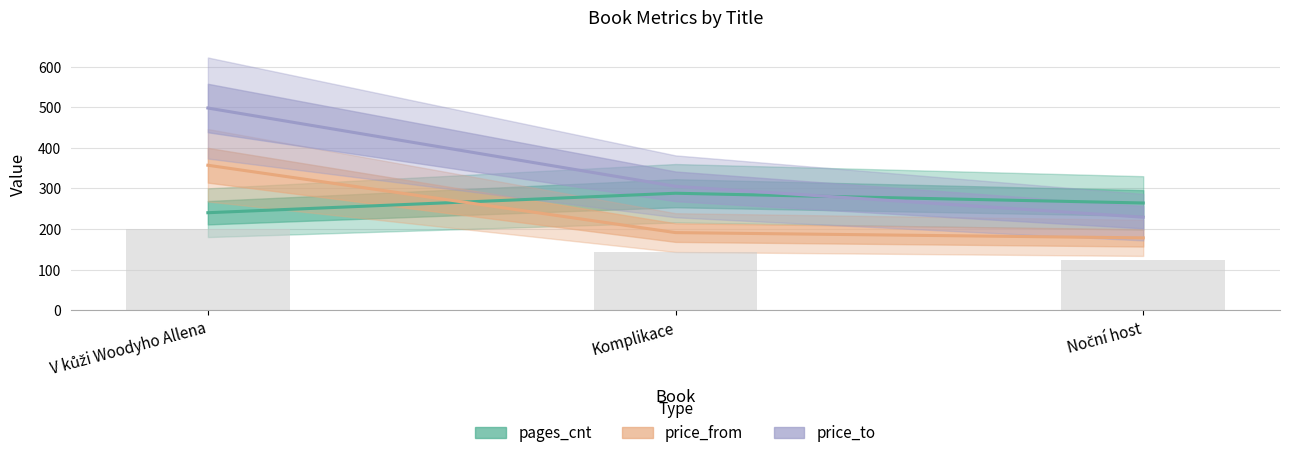

What position from the left is Noční host?

3